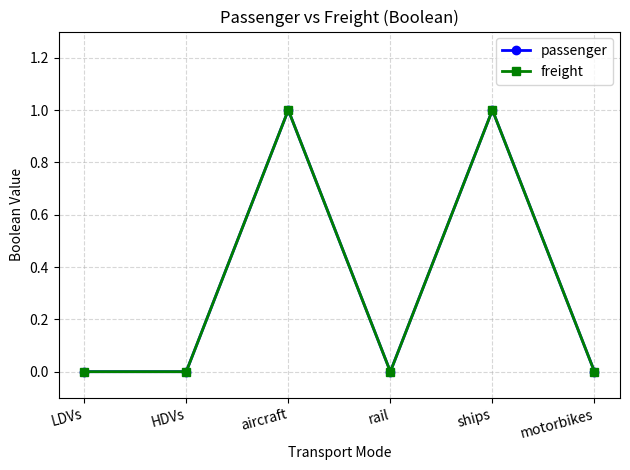

Is this an area chart (filled region under the line)?

No